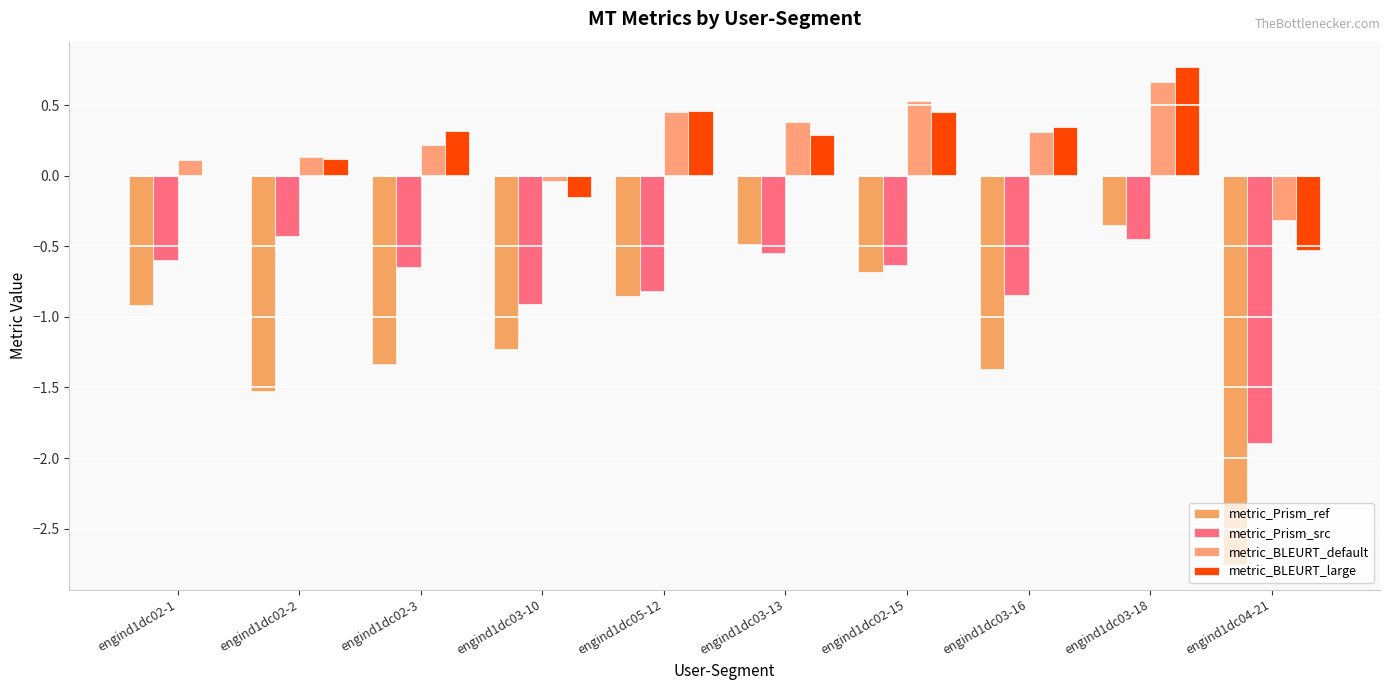

What is the total value across all series at engind1dc02-2?

-1.7